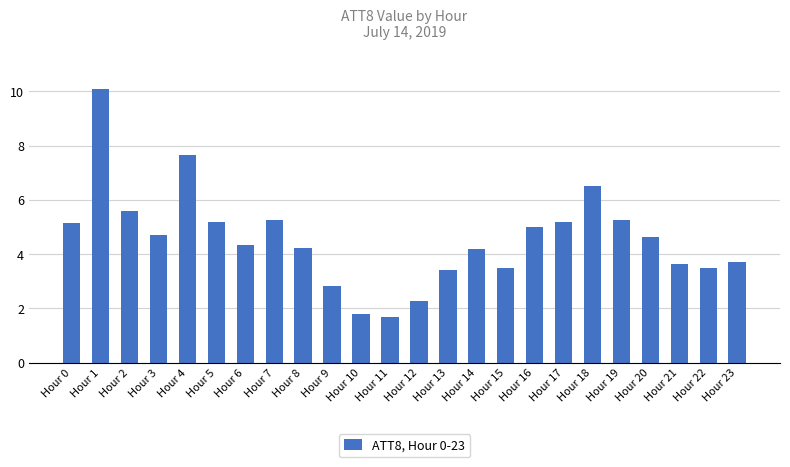

Is it true that the value at Hour 0 is 5.1?

True